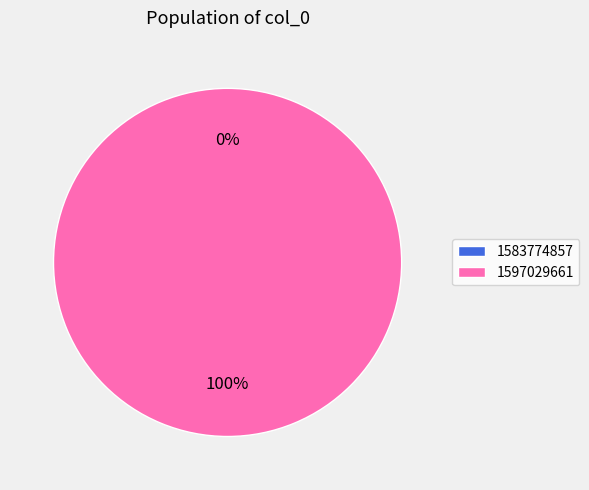

To the nearest percent, what is the difference between the largest and smallest slice percentages?

100%